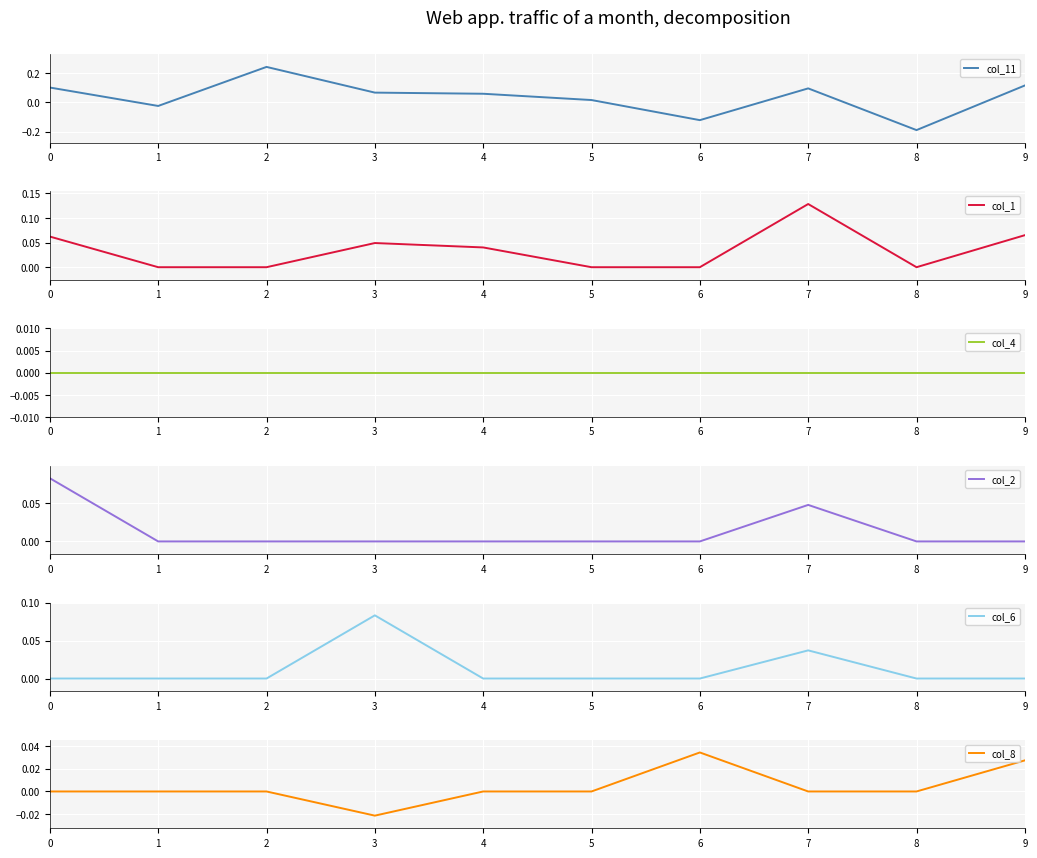

The value of col_6 at 2 is 0.1. True or false?

False